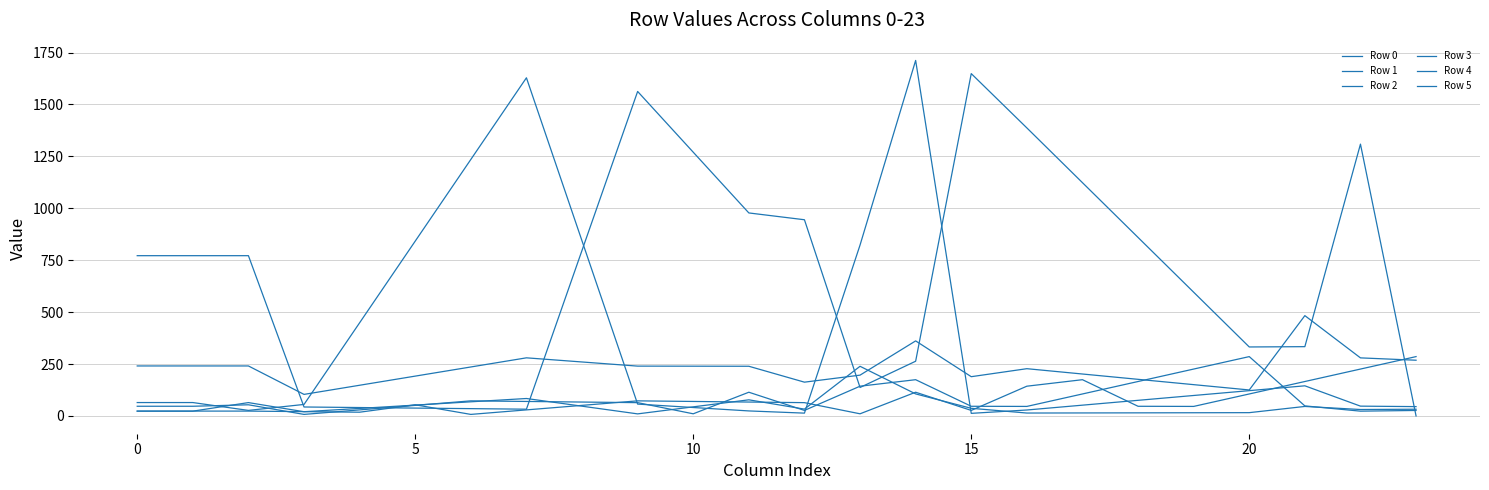

How many lines are shown in the chart?

6